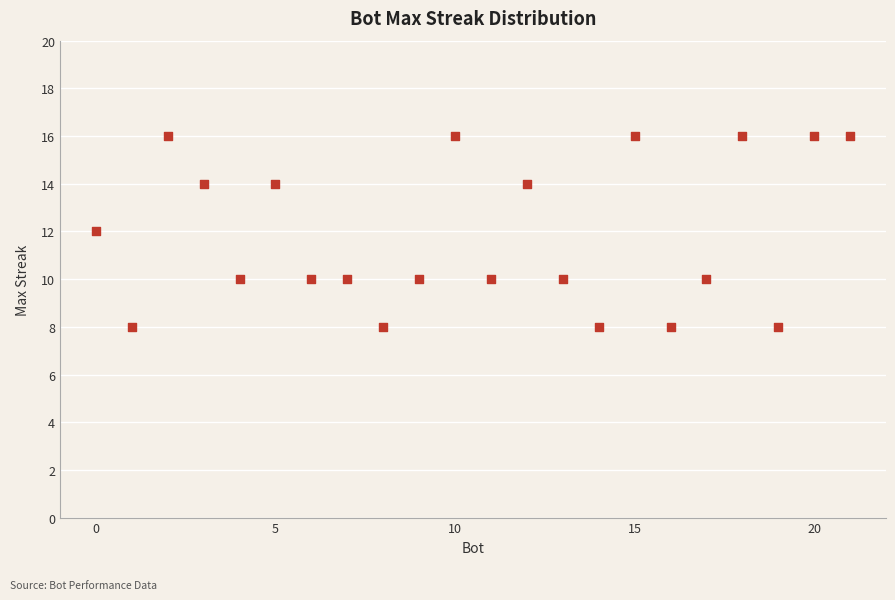

What is the range of X values (max minus min)?

21